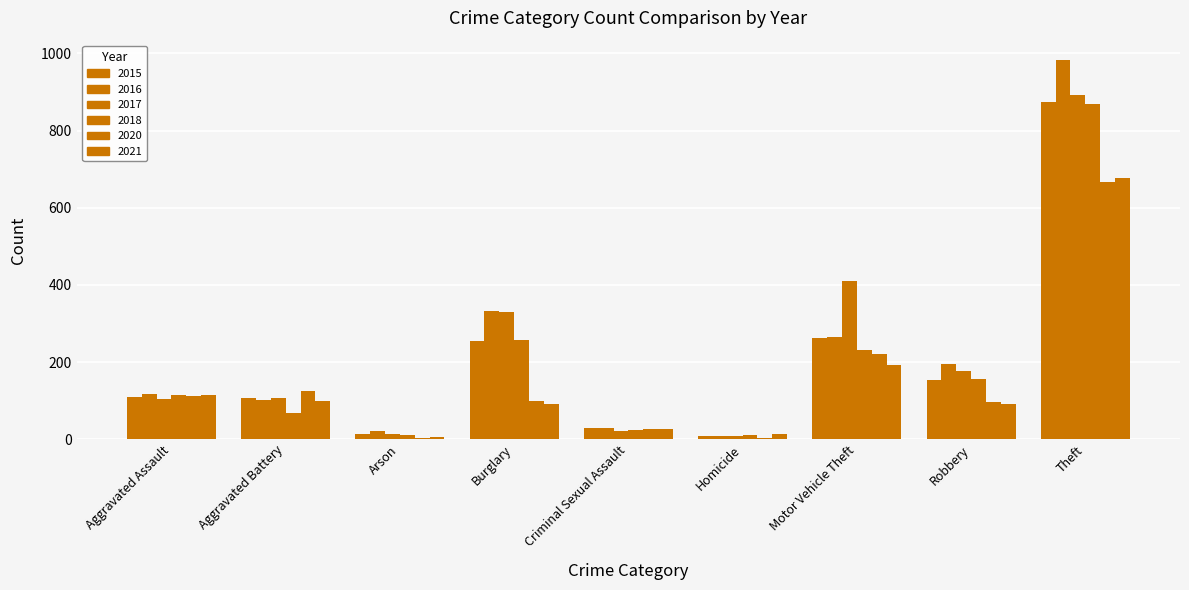

How many categories are shown in the chart?

9